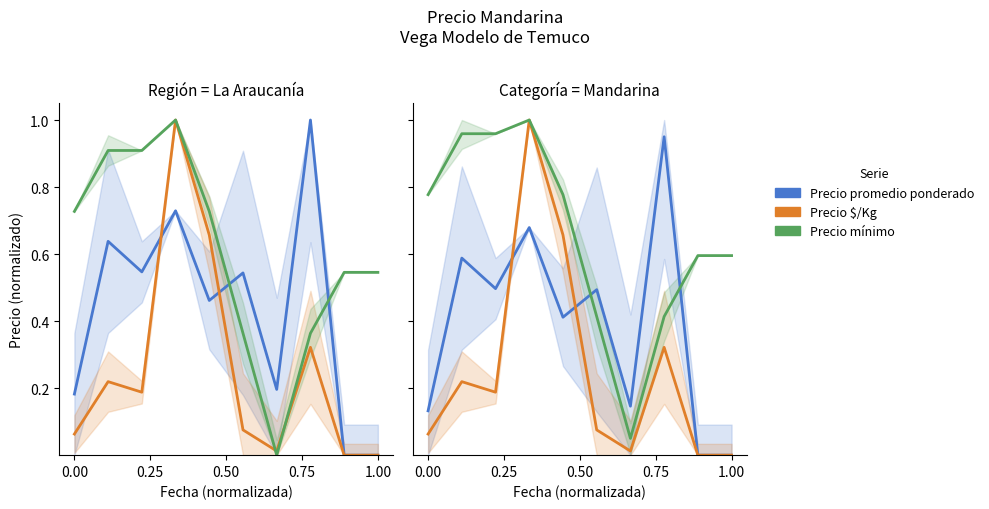

The value of Precio mínimo at 0.00 is 1.3. True or false?

False